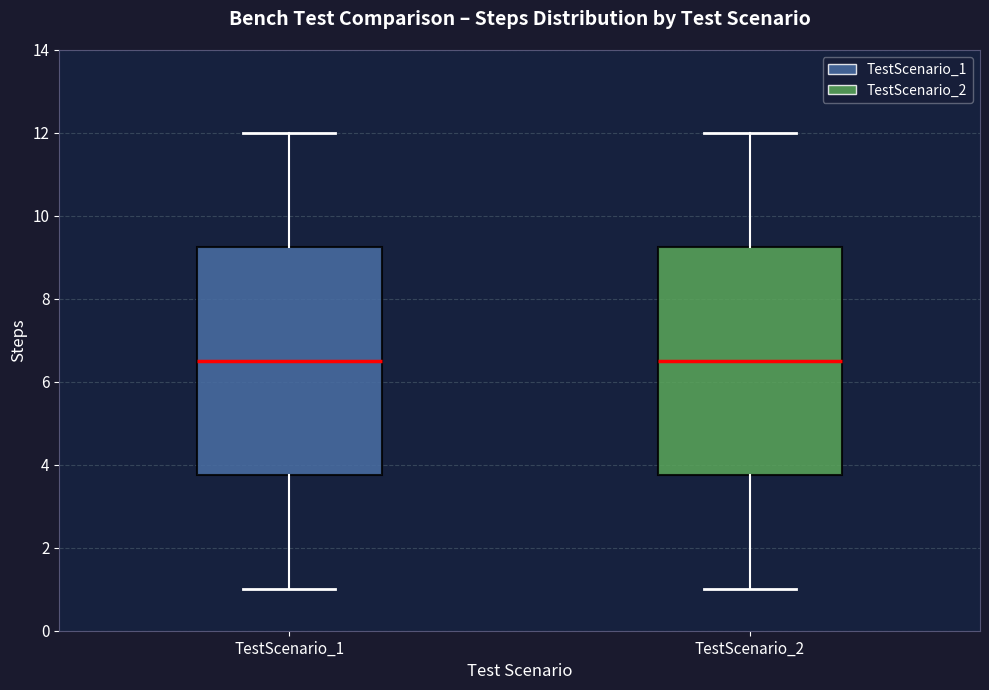

Reading left to right, transcribe this box plot: for each box, give where its median line is, the range the box spans, and where its two whiskers end, as read against the y-axis. The values are not printed on the chart, so give them approximately, as read against the axis.

TestScenario_1: median 6.6, box 3.8 to 9.2, whiskers 1.0 to 12.0
TestScenario_2: median 6.6, box 3.8 to 9.2, whiskers 1.0 to 12.0